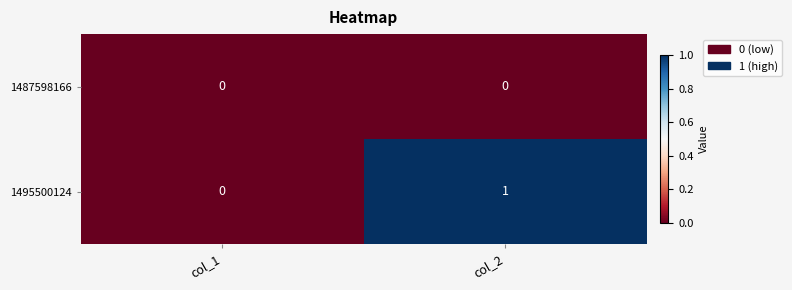

Reading left to right, list all the values displayed in this chart.

1487598166: col_1=0	col_2=0
1495500124: col_1=0	col_2=1